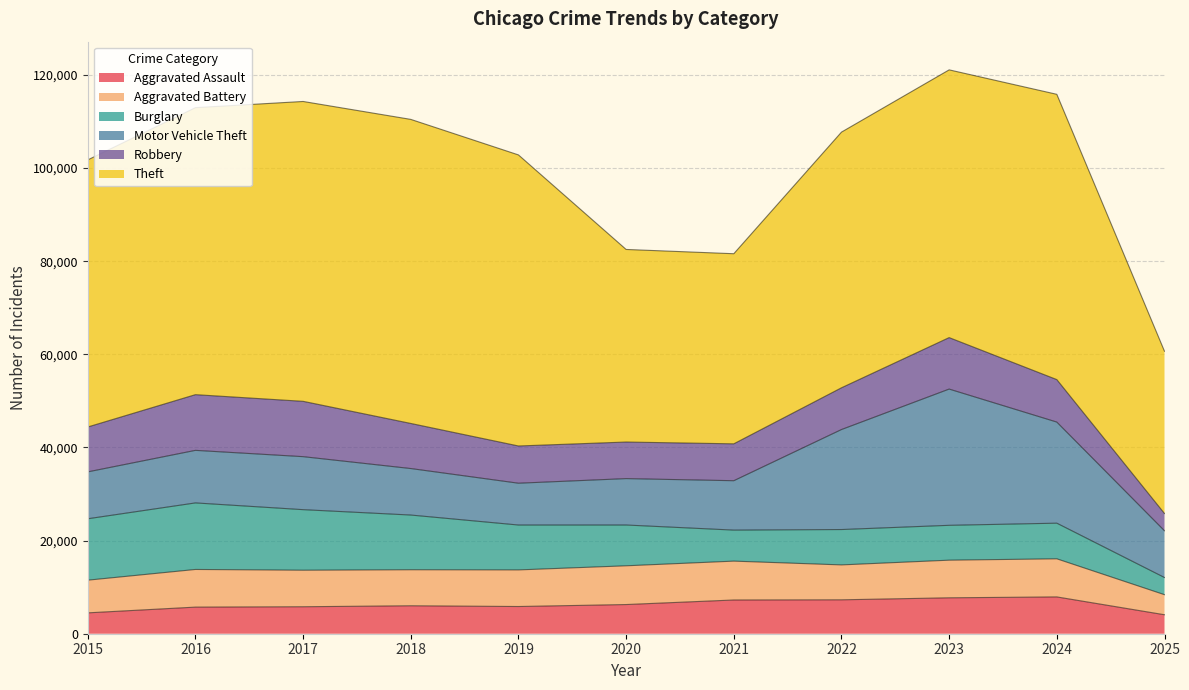

Reading right to left, what are all the values shown in this chart?

Aggravated Assault: 2025=4075	2024=7903	2023=7712	2022=7281	2021=7242	2020=6265	2019=5842	2018=6002	2017=5793	2016=5713	2015=4480
Aggravated Battery: 2025=4305	2024=8182	2023=8080	2022=7495	2021=8346	2020=8320	2019=7858	2018=7734	2017=7845	2016=8085	2015=7018
Burglary: 2025=3688	2024=7652	2023=7485	2022=7594	2021=6661	2020=8758	2019=9639	2018=11747	2017=13001	2016=14289	2015=13184
Motor Vehicle Theft: 2025=10040	2024=21707	2023=29255	2022=21472	2021=10605	2020=9962	2019=8978	2018=9985	2017=11380	2016=11285	2015=10068
Robbery: 2025=3702	2024=9119	2023=11052	2022=8964	2021=7920	2020=7855	2019=7995	2018=9681	2017=11881	2016=11960	2015=9638
Theft: 2025=34845	2024=61259	2023=57490	2022=54899	2021=40820	2020=41350	2019=62498	2018=65290	2017=64386	2016=61625	2015=57353